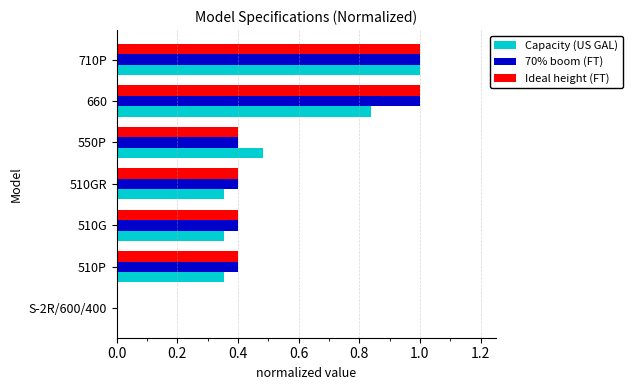

Between 510P and 710P, which series saw the biggest shift?

Capacity (US GAL)